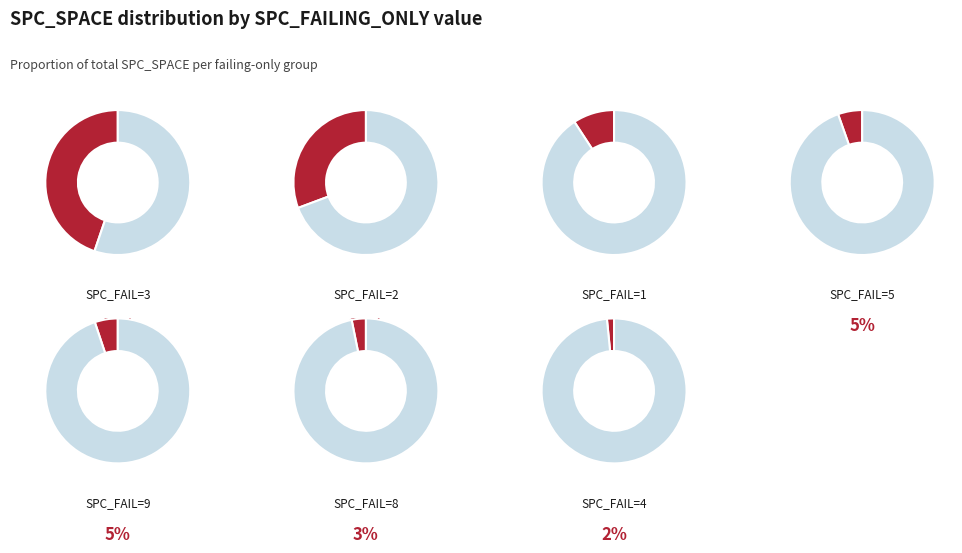

Is 37 the majority of the pie?

No